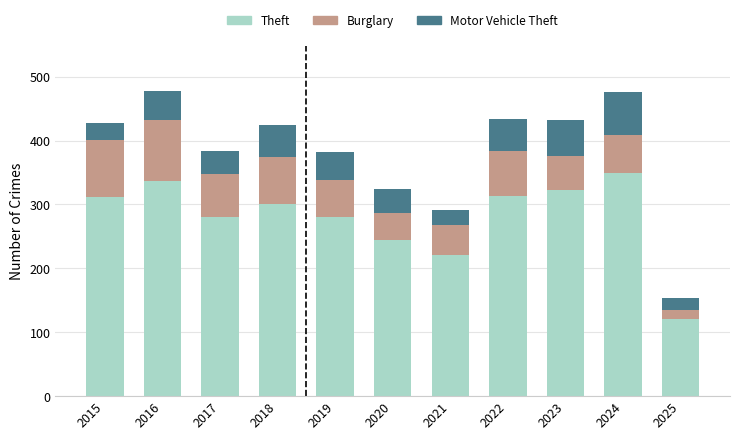

What is the difference between the Theft values at 2025 and 2020?

125